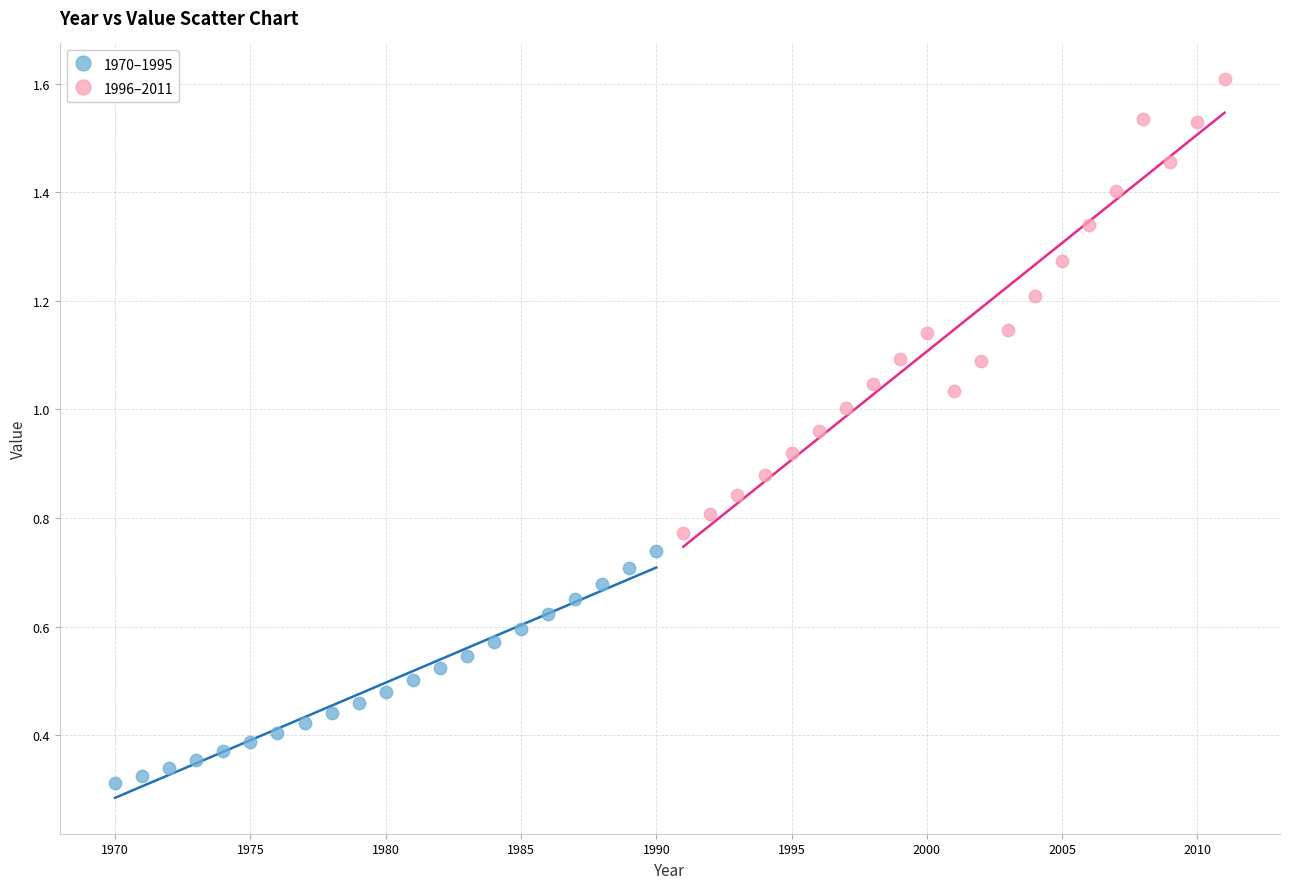

What are all the series names shown in the legend?

1970–1995, 1996–2011